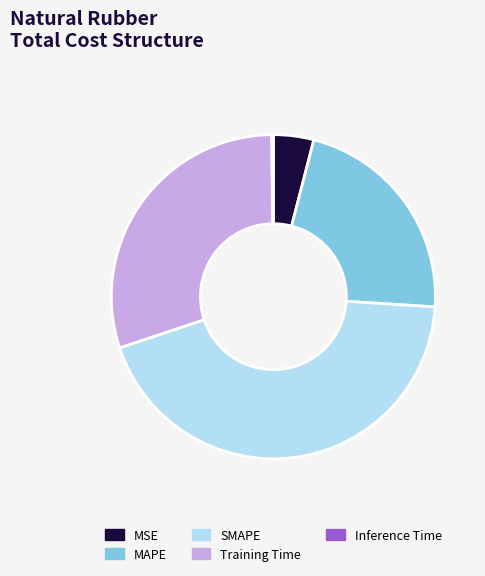

Does MAPE represent more than half of the total?

No